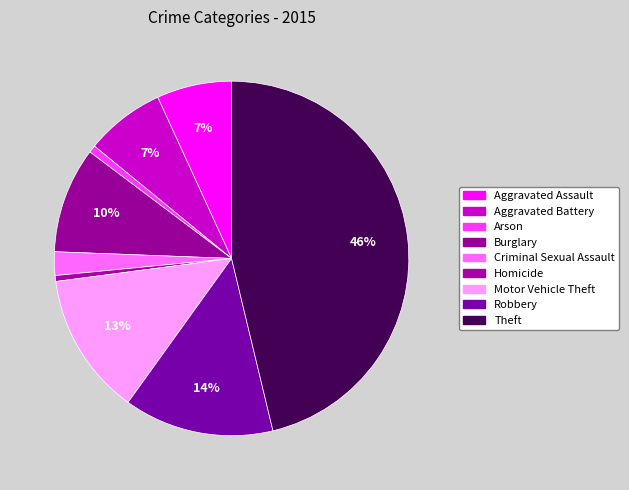

Is it true that Aggravated Battery is 7% of the pie?

True